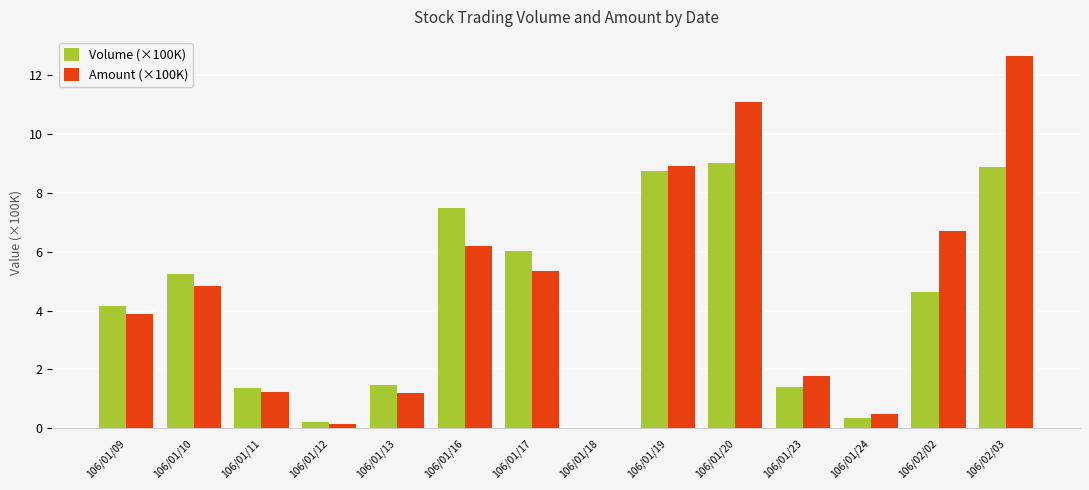

What is the greatest value displayed?

12.7